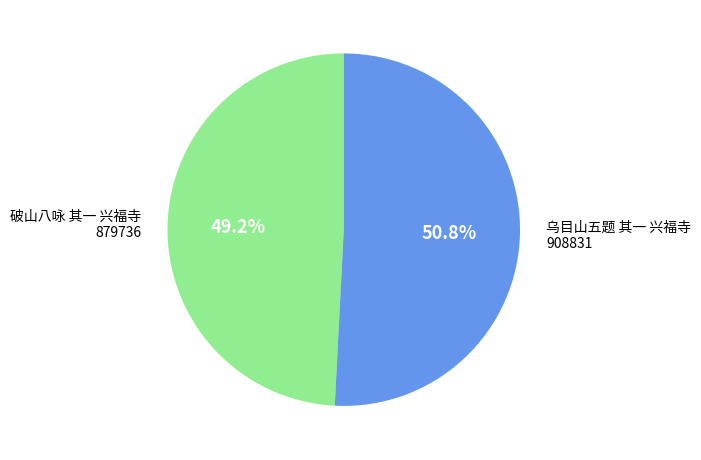

To the nearest percent, what is the difference between the 破山八咏 其一 兴福寺 and 乌目山五题 其一 兴福寺 slice percentages?

2%